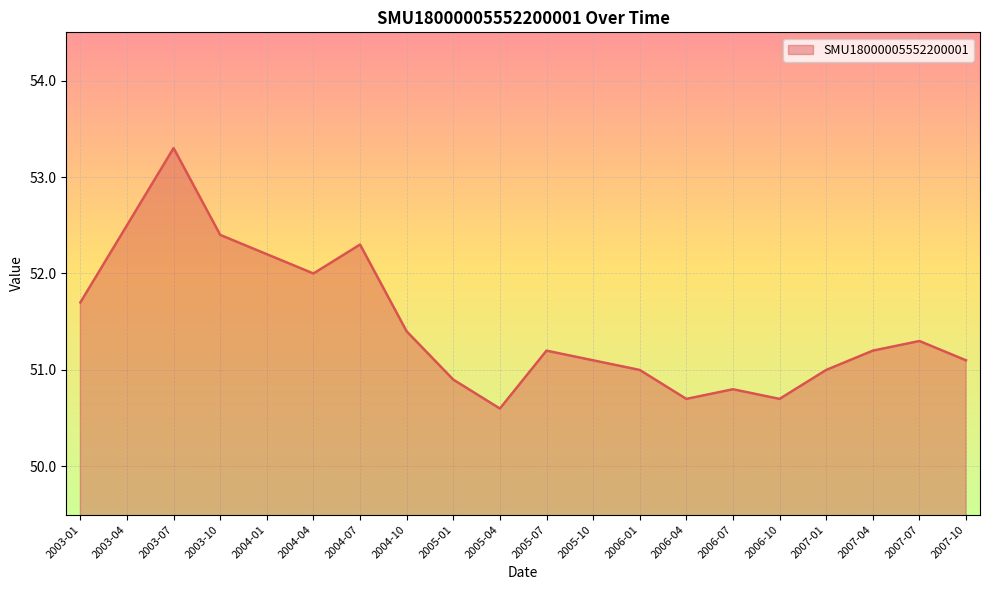

What is the difference between the maximum and minimum values?

2.7